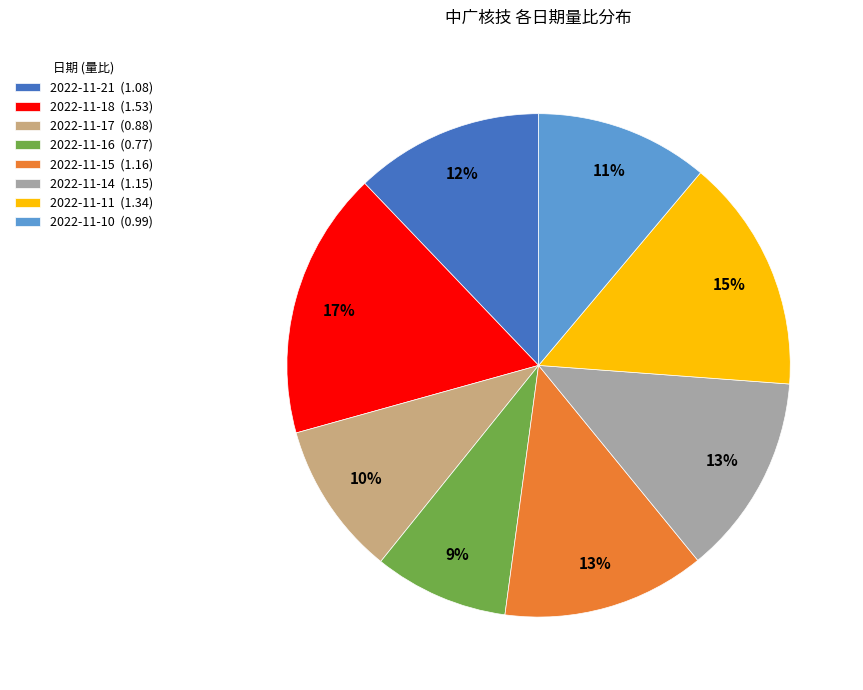

Approximately how many times larger is the value at 2022-11-16 (0.77) compared to 2022-11-18 (1.53)?

0.5